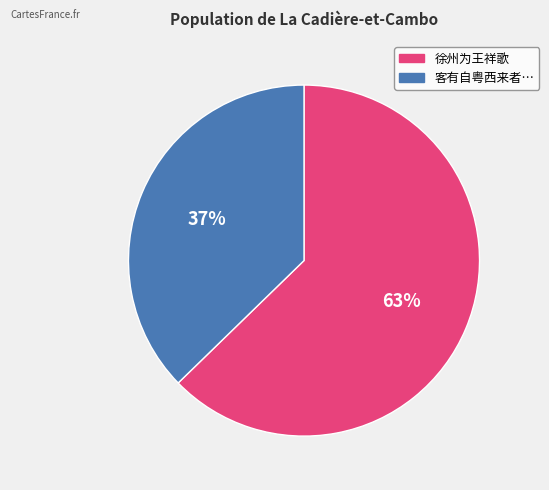

Is there a majority slice in this chart?

Yes